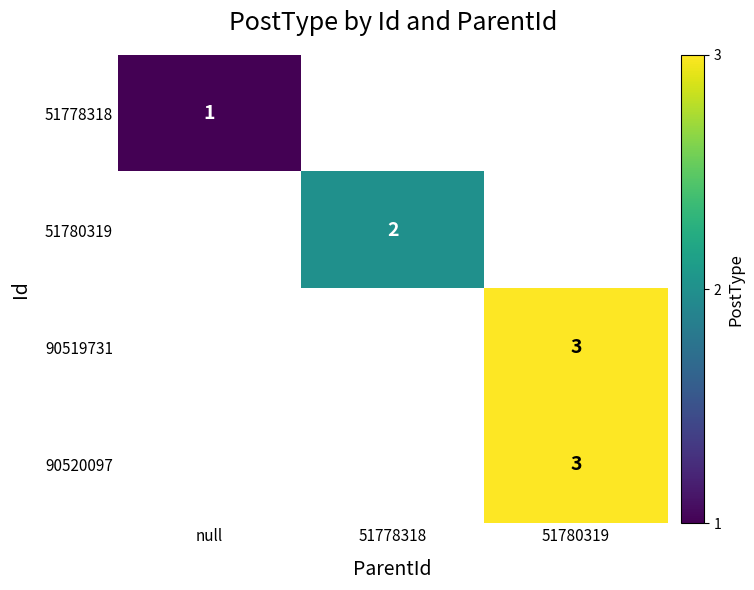

Which has a higher value, null or 51780319?

51780319